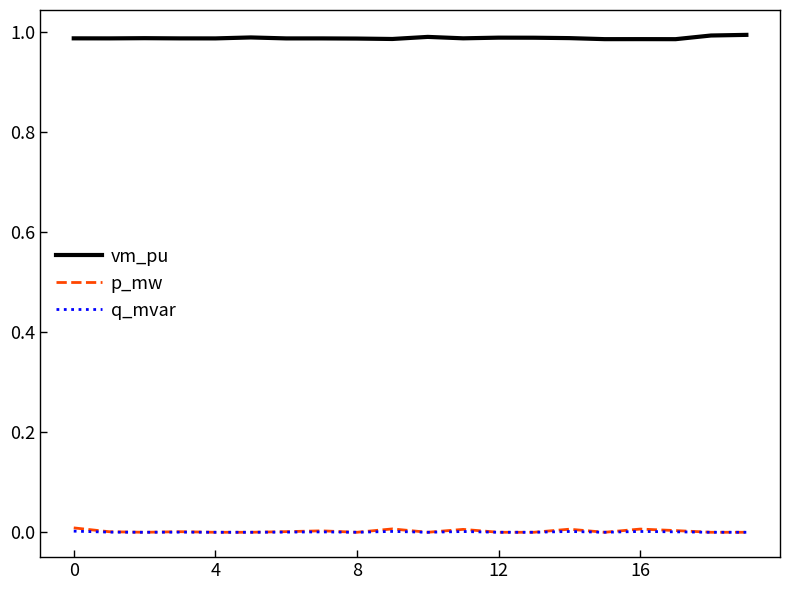

True or false: q_mvar and vm_pu intersect in this chart.

False